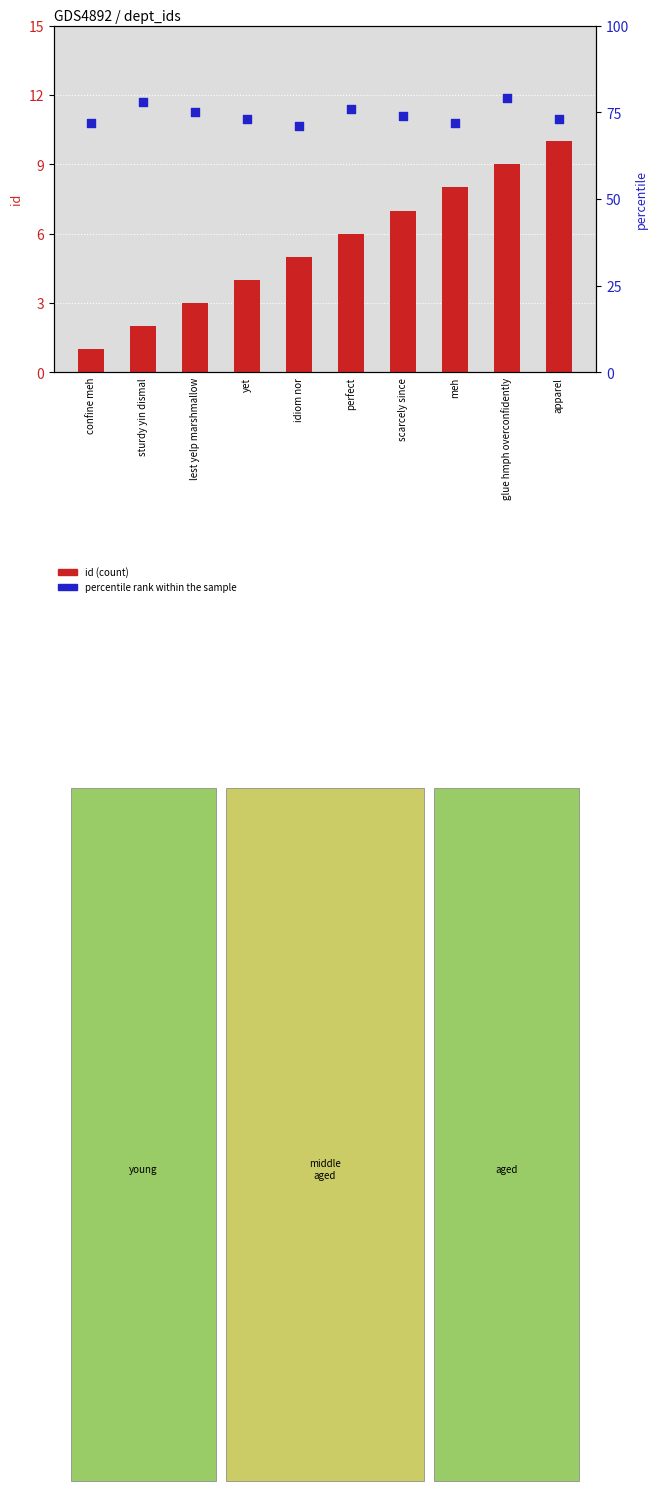

What is the total value across all series at yet?

77